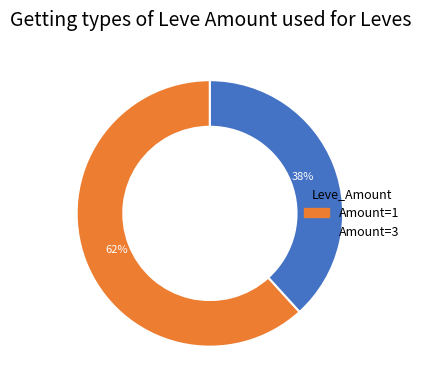

Is there any slice that represents more than half of the pie?

Yes